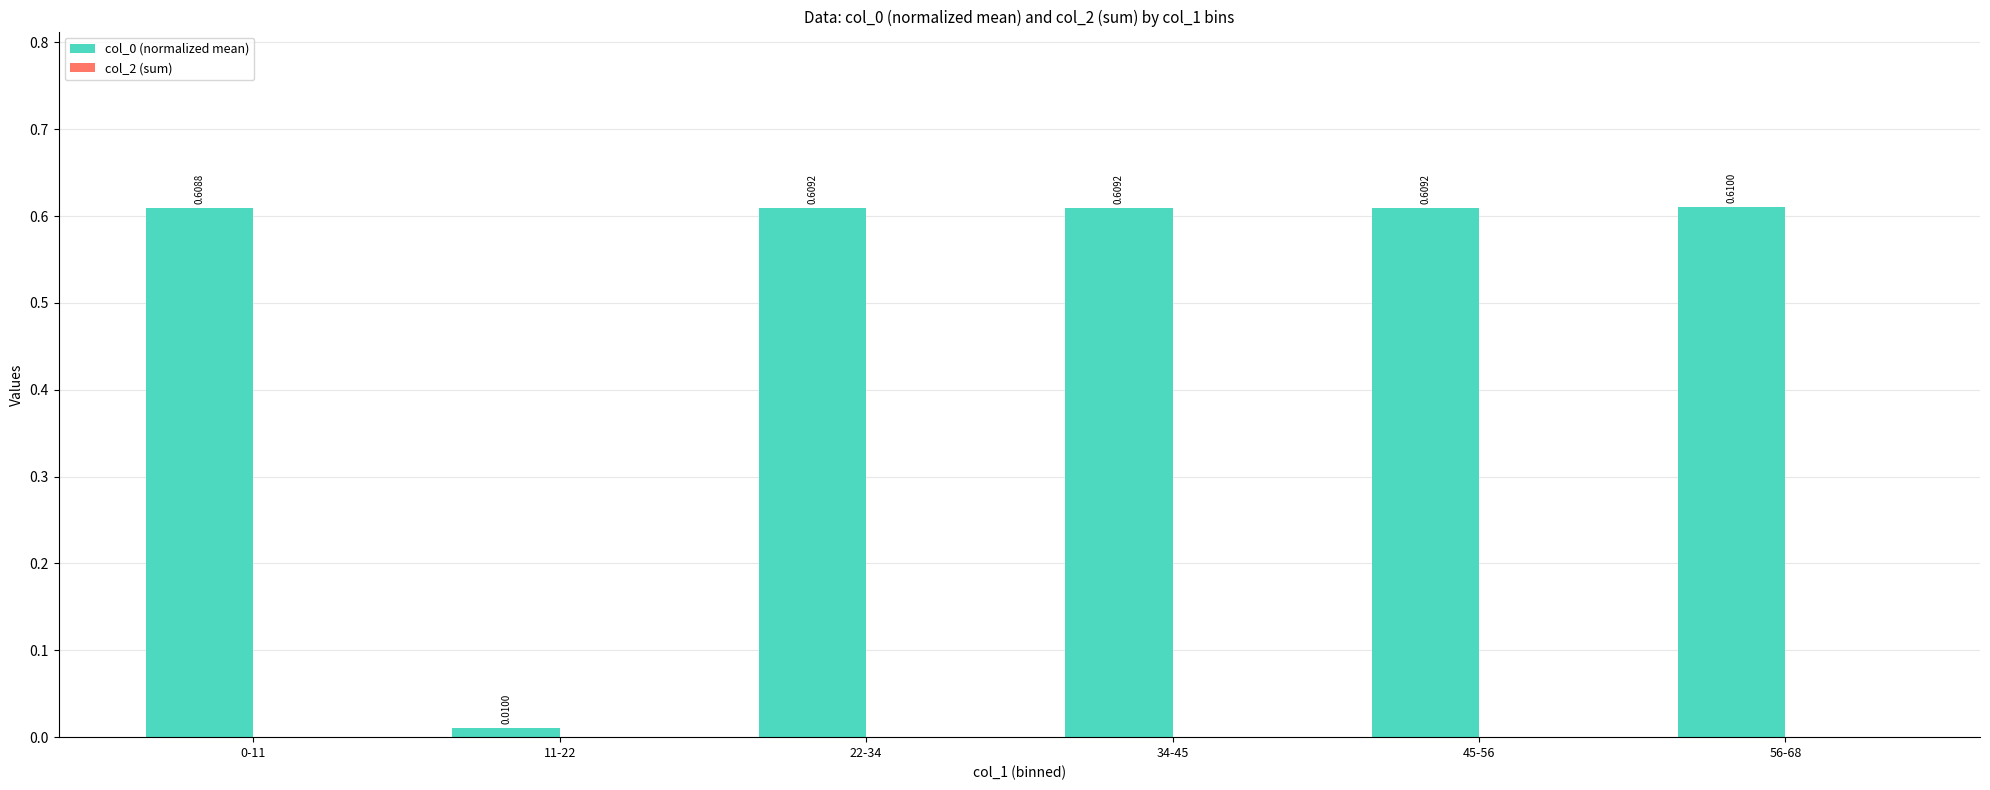

What is the sum of the values at 56-68 and 0-11?

1.2